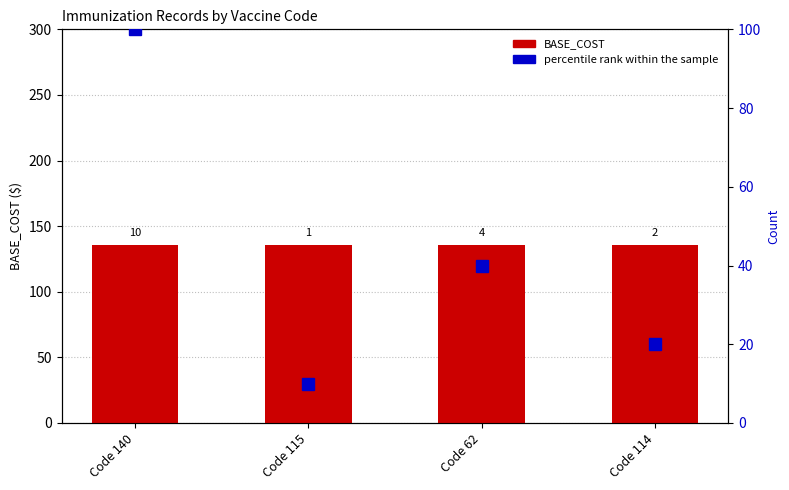

What are all the series names shown in the legend?

BASE_COST, percentile rank within the sample